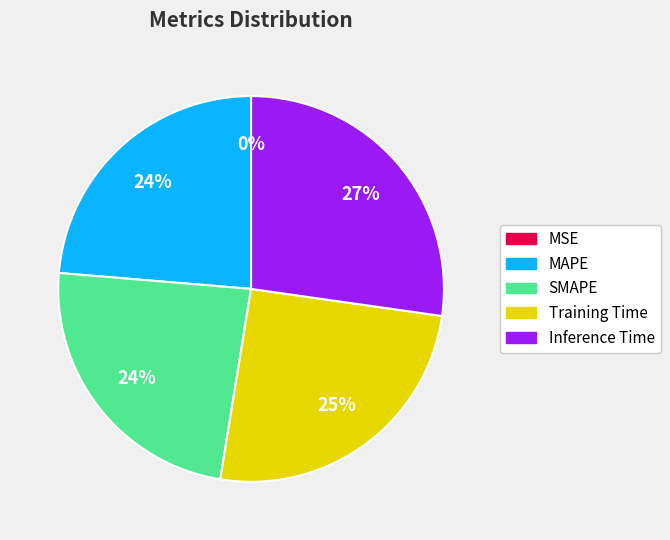

What is the largest slice in the pie chart?

Inference Time